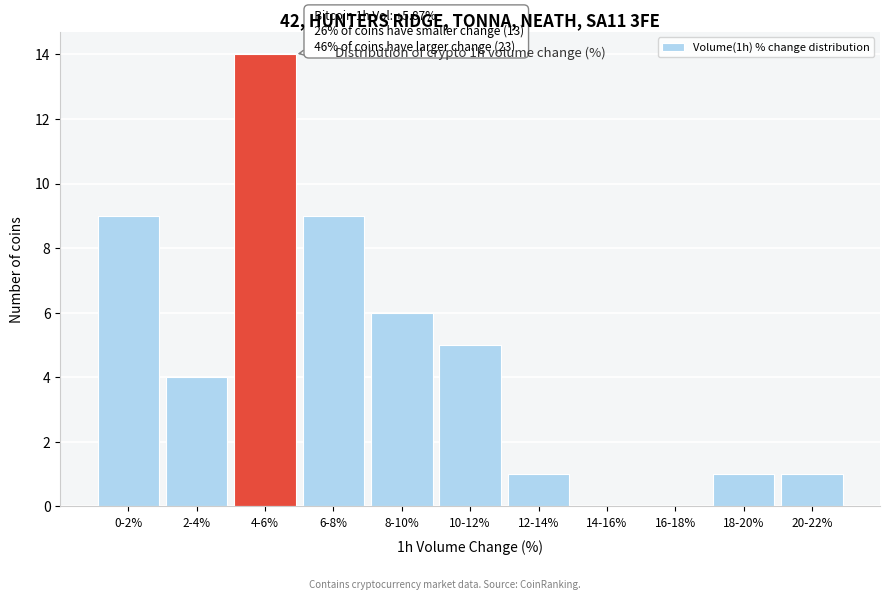

Reading left to right, transcribe all the data shown in this chart.

0-2%=9	2-4%=4	4-6%=14	6-8%=9	8-10%=6	10-12%=5	12-14%=1	14-16%=0	16-18%=0	18-20%=1	20-22%=1